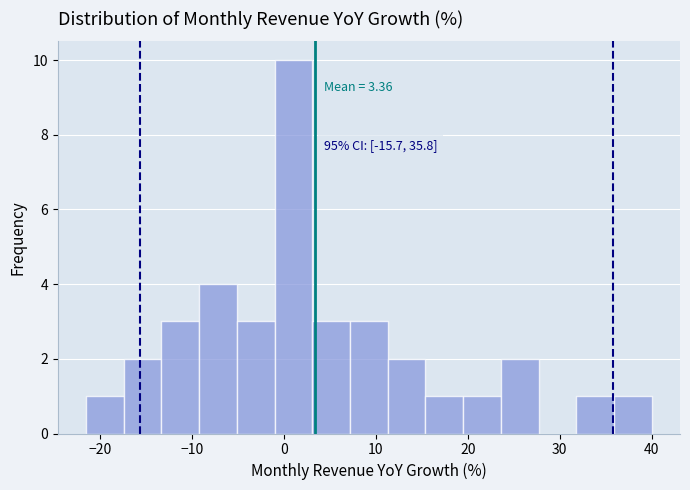

Which range on the x-axis has the tallest bar?

-1.0 to 3.1